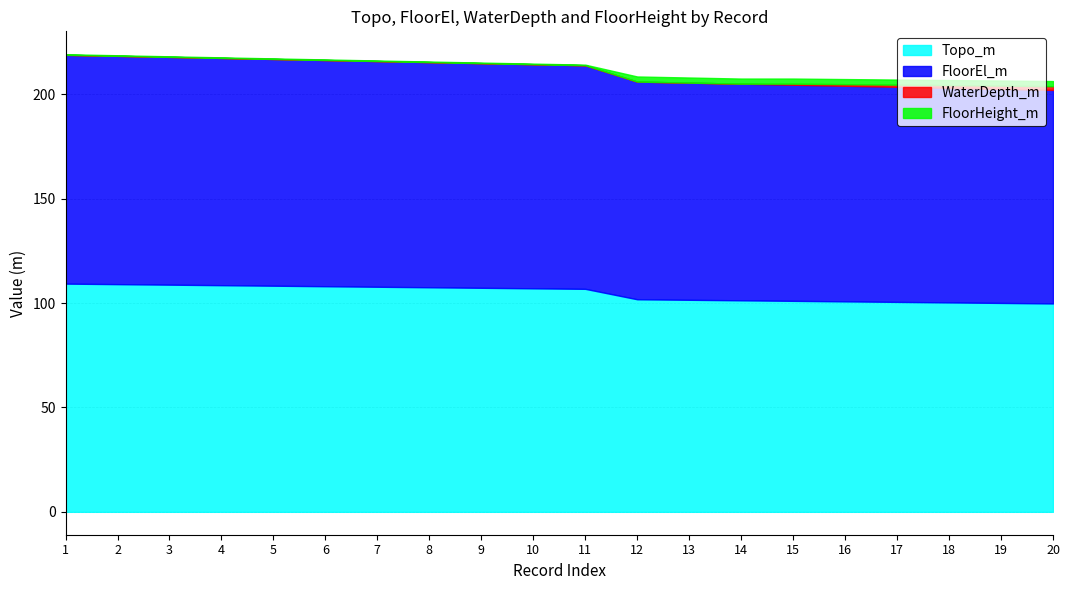

True or false: Topo_m has a value of 51.3 at 6.

False